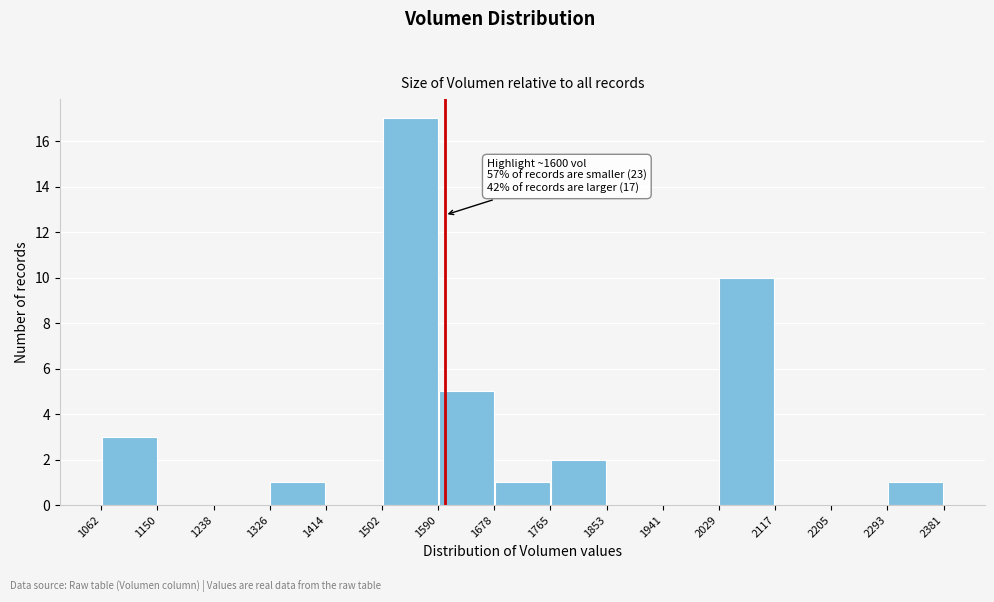

Which range on the x-axis has the tallest bar?

1502 to 1590